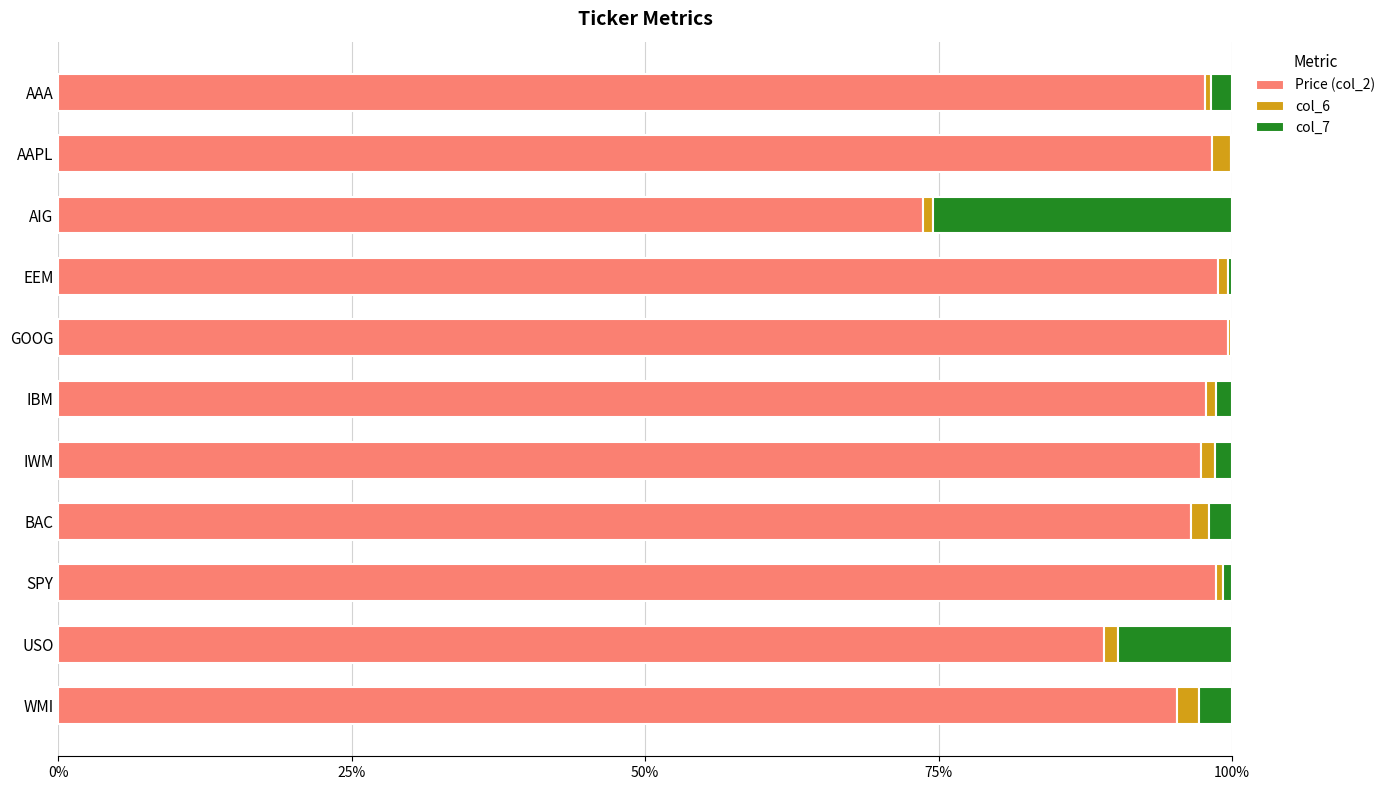

What are all the series names shown in the legend?

Price (col_2), col_6, col_7